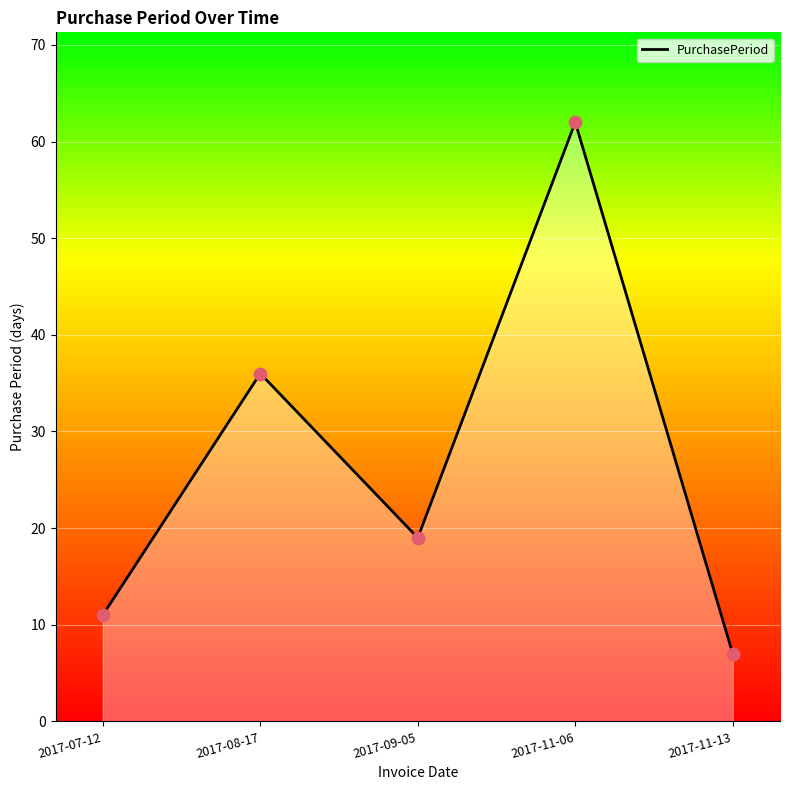

What is the change in value from 2017-08-17 to 2017-11-06?

+26